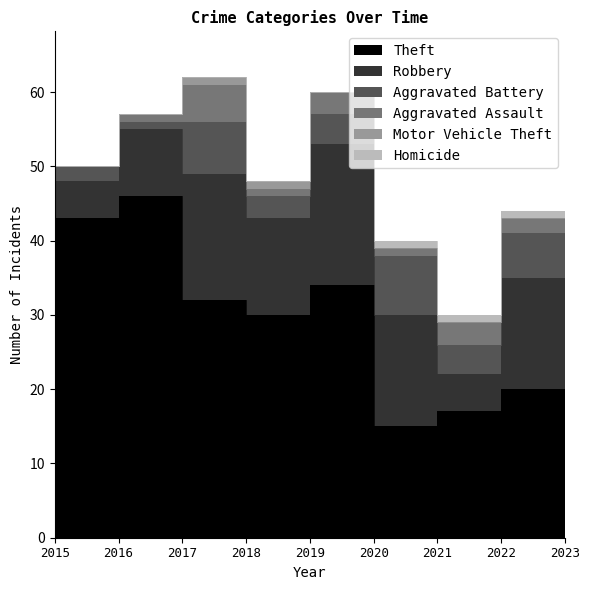

Rank the series at 2020 from highest to lowest value.

Theft, Robbery, Aggravated Battery, Aggravated Assault, Homicide, Motor Vehicle Theft